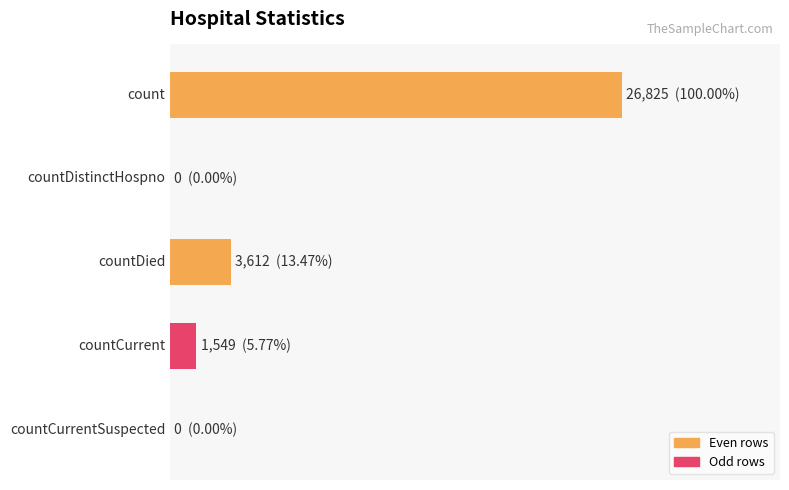

Are the bars horizontal?

Yes